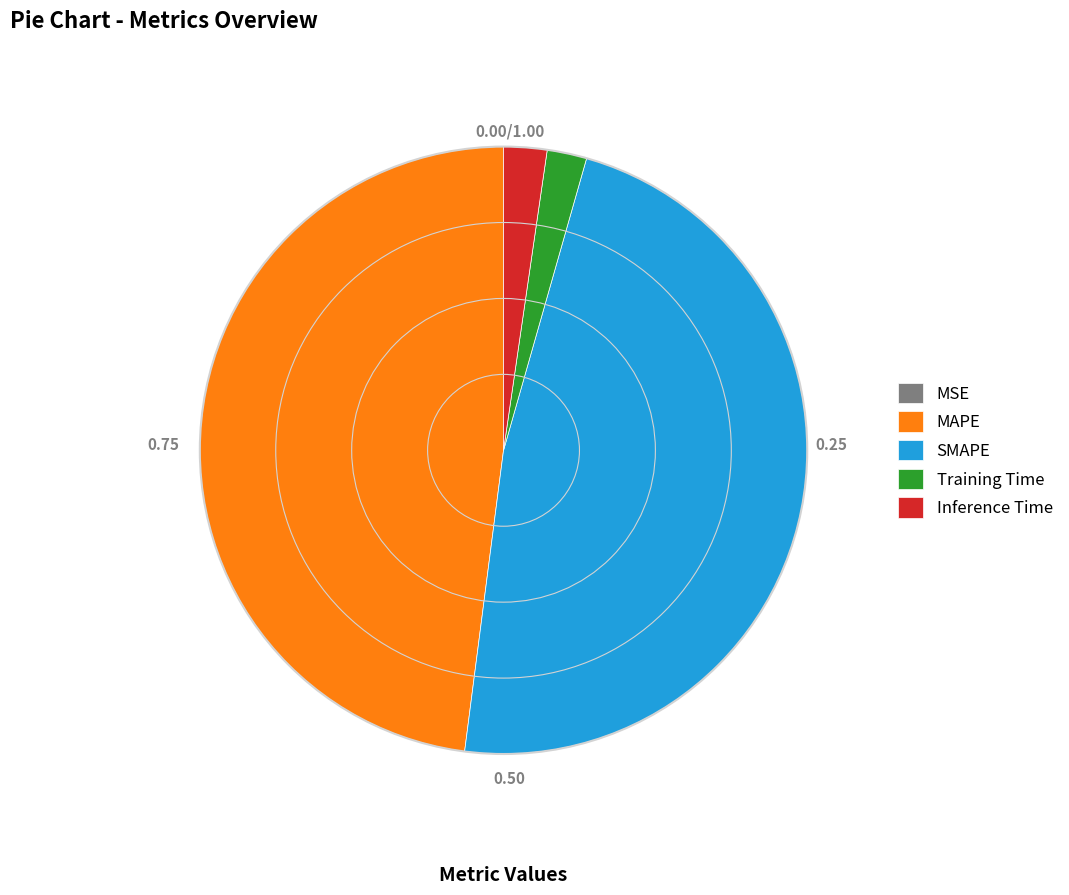

Is there any slice that represents more than half of the pie?

No